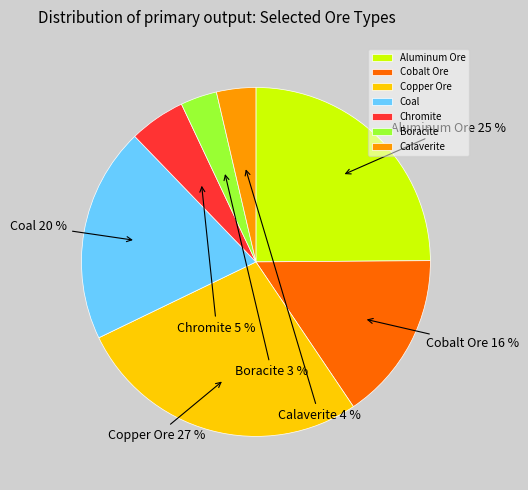

Which slice is the largest?

Copper Ore